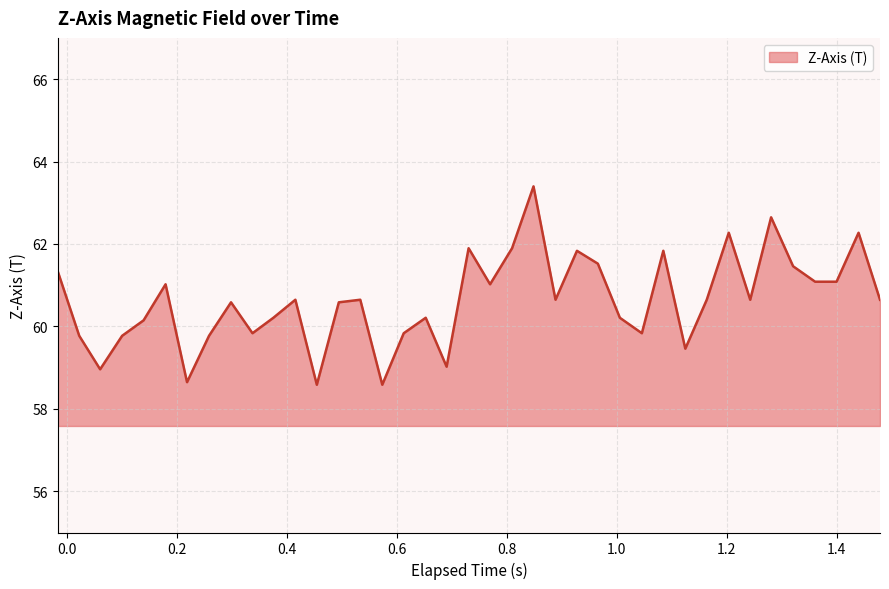

What is the minimum value shown in the chart?

58.6